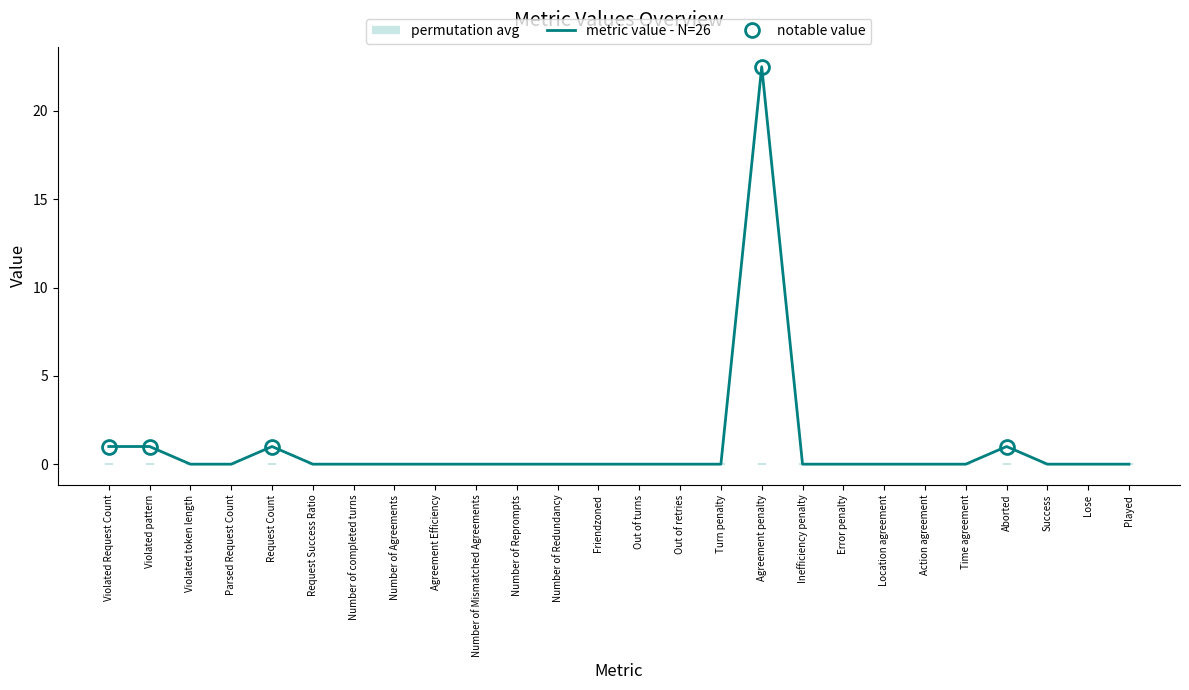

What is the change in value from Violated Request Count to Success?

-1.0